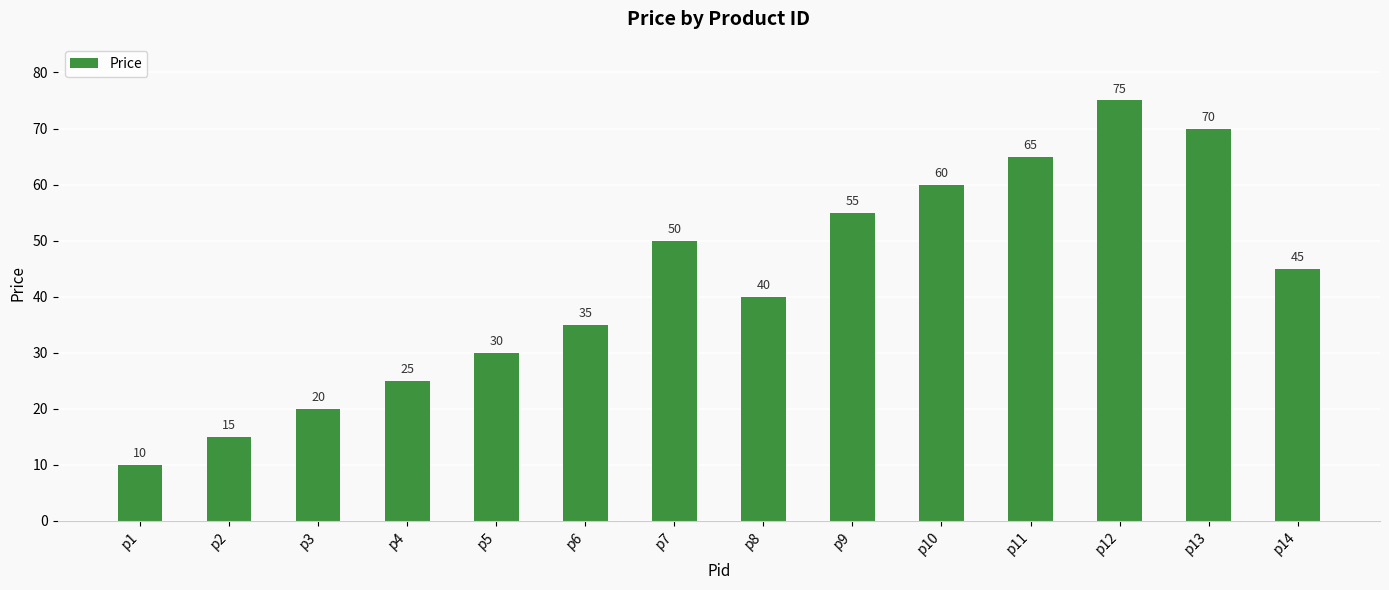

What is the value of the 12th bar from the left?

75